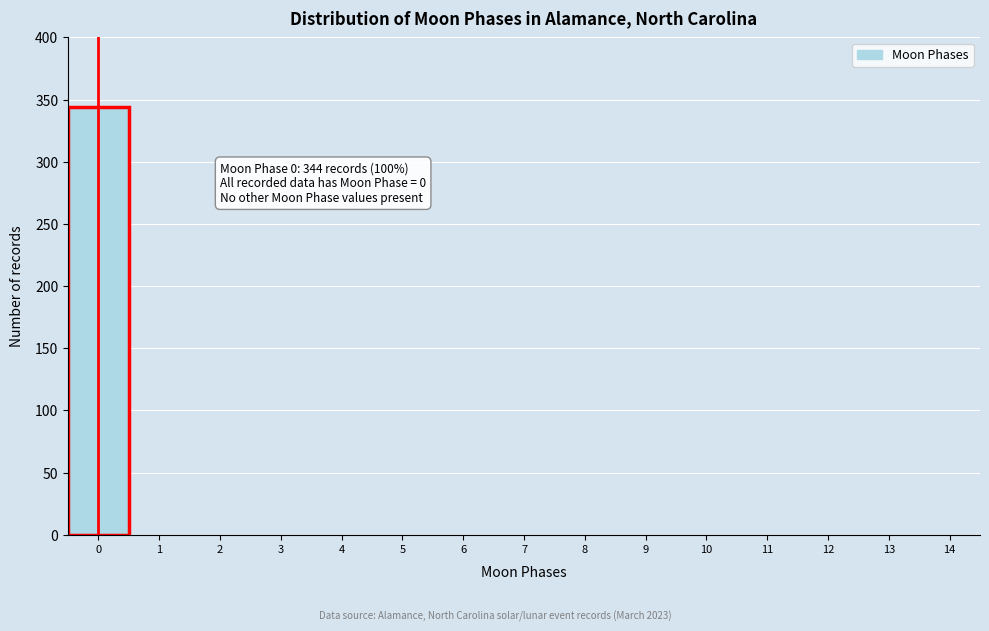

Reading left to right, transcribe all the data shown in this chart.

0=344	1=0	2=0	3=0	4=0	5=0	6=0	7=0	8=0	9=0	10=0	11=0	12=0	13=0	14=0